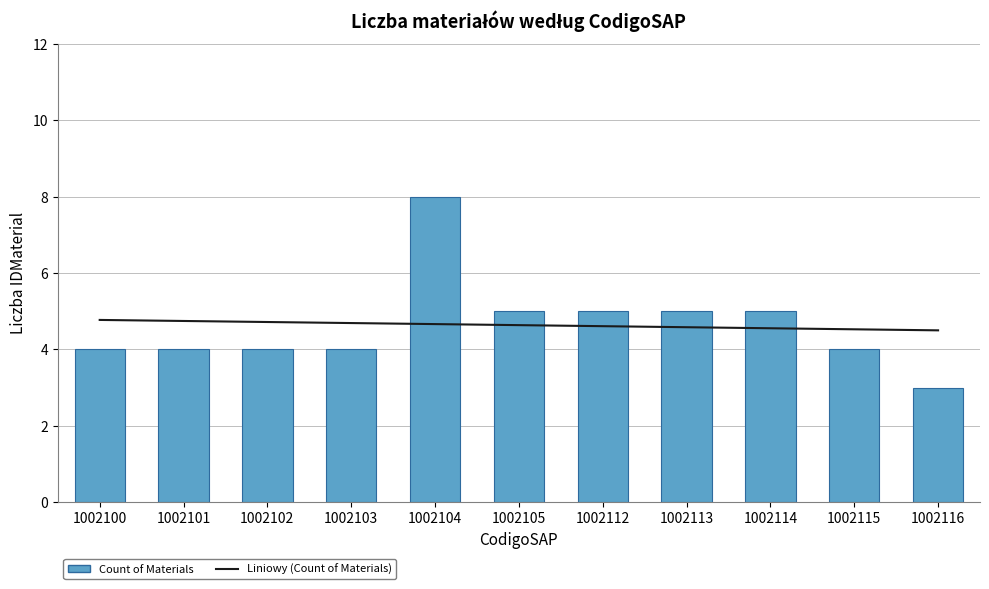

Rank the series by their average value, from highest to lowest.

Liniowy (Count of Materials), Count of Materials